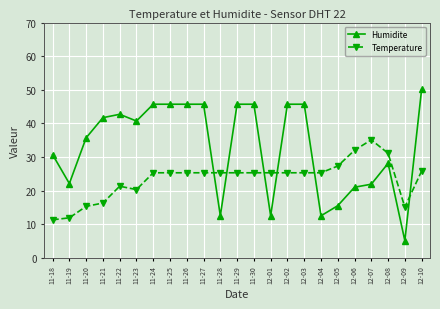

At 11-19, list the series in order from largest to smallest.

Humidite, Temperature